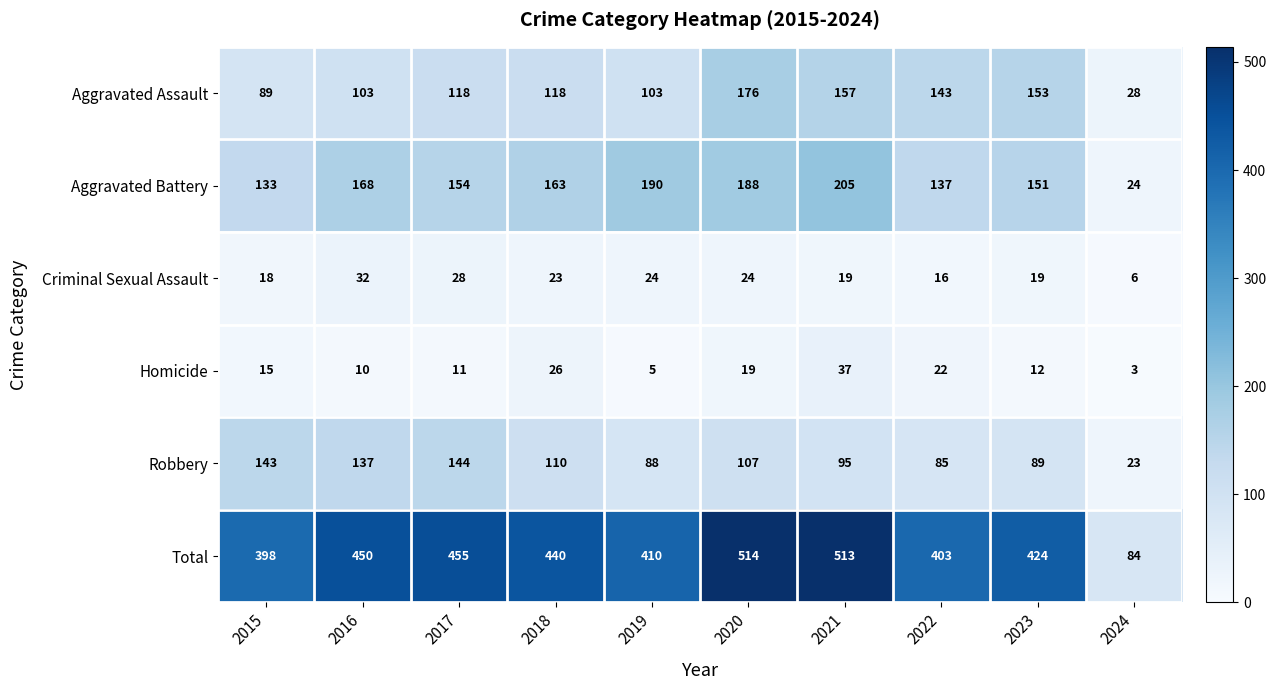

What value does the Homicide series have at 2018?

26